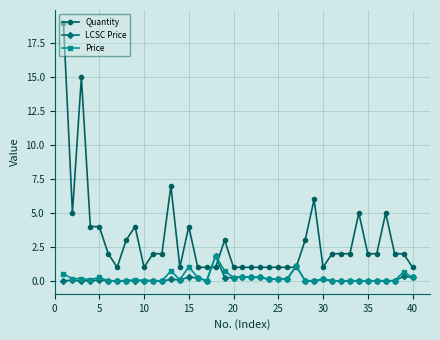

Which series has the largest range (max minus min)?

Quantity